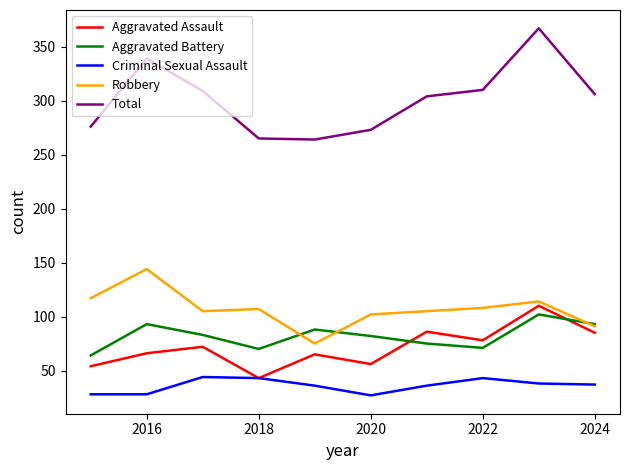

Which series has the largest range (max minus min)?

Total